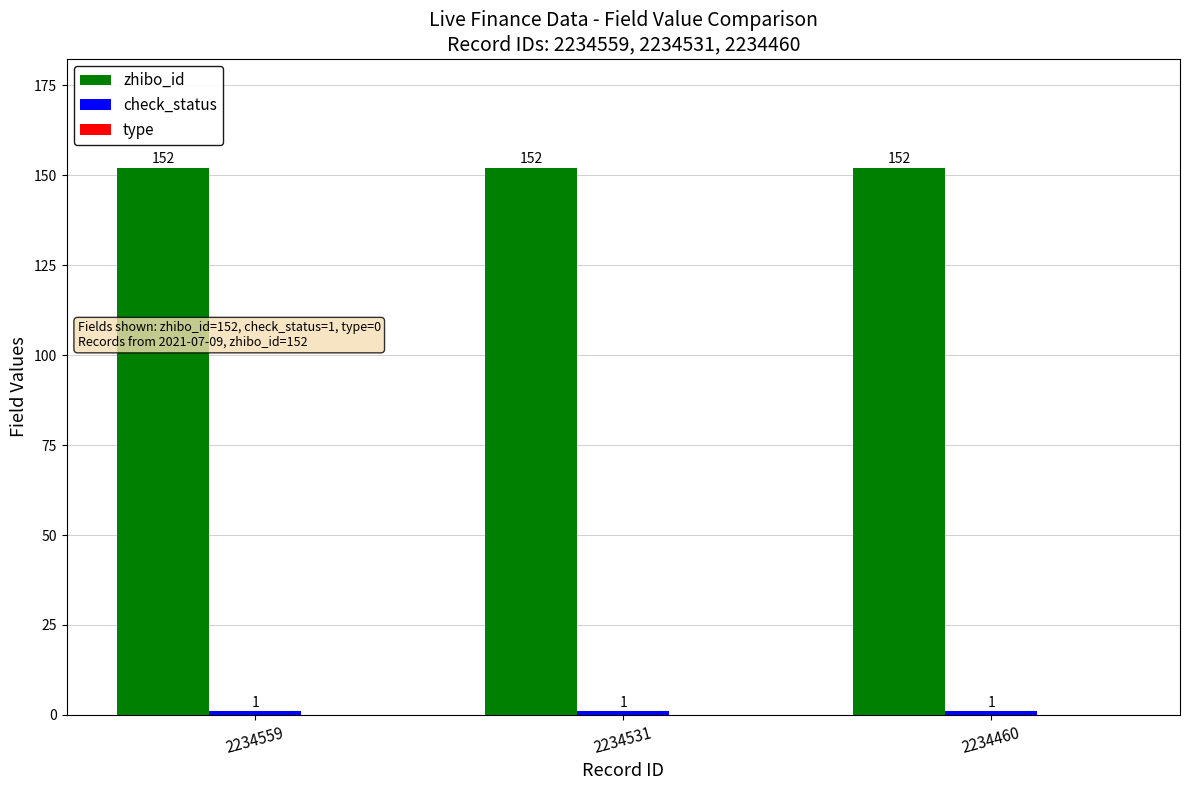

What is the spread (max minus min) of values at 2234460?

151